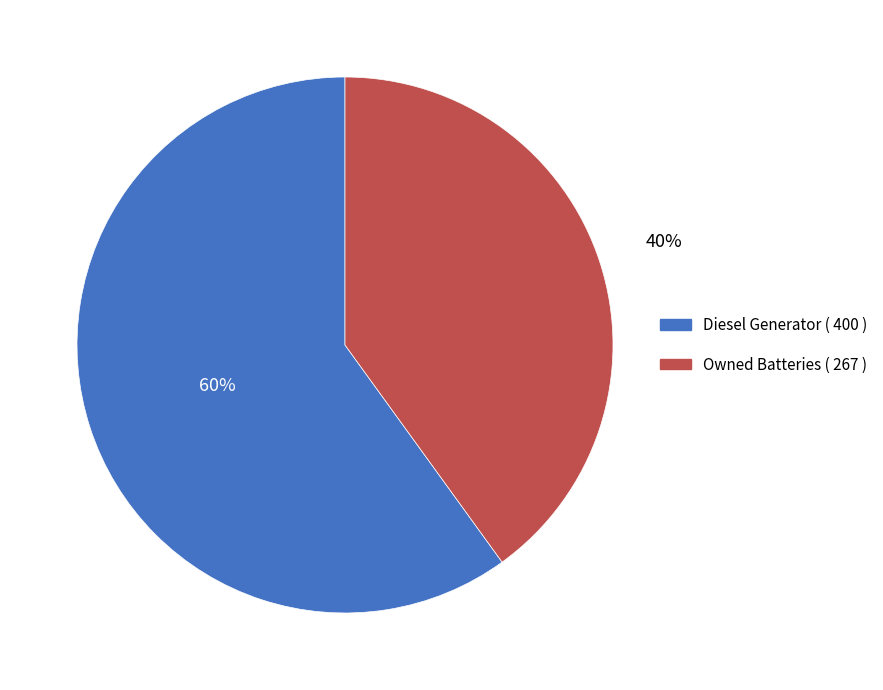

To the nearest percent, what is the difference between the largest and smallest slice percentages?

20%